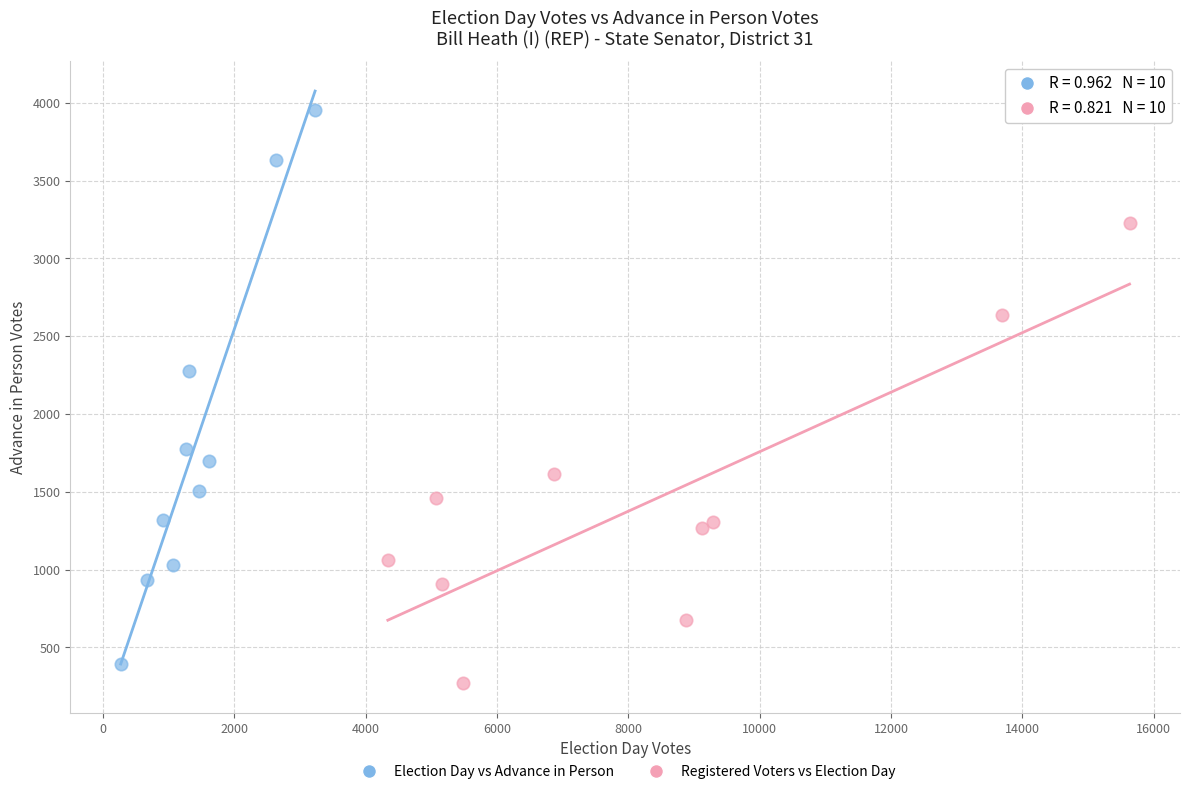

Which series contains the highest Y value?

Election Day vs Advance in Person